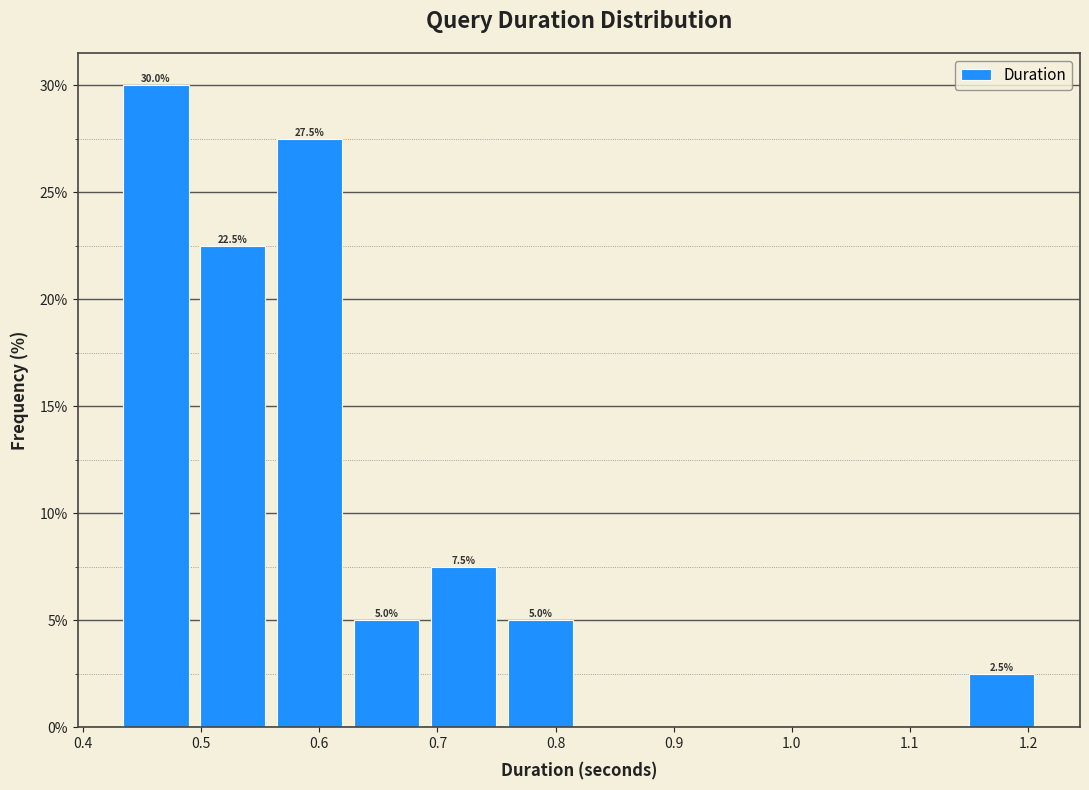

Over which range of the x-axis is the bar tallest?

0.43 to 0.49